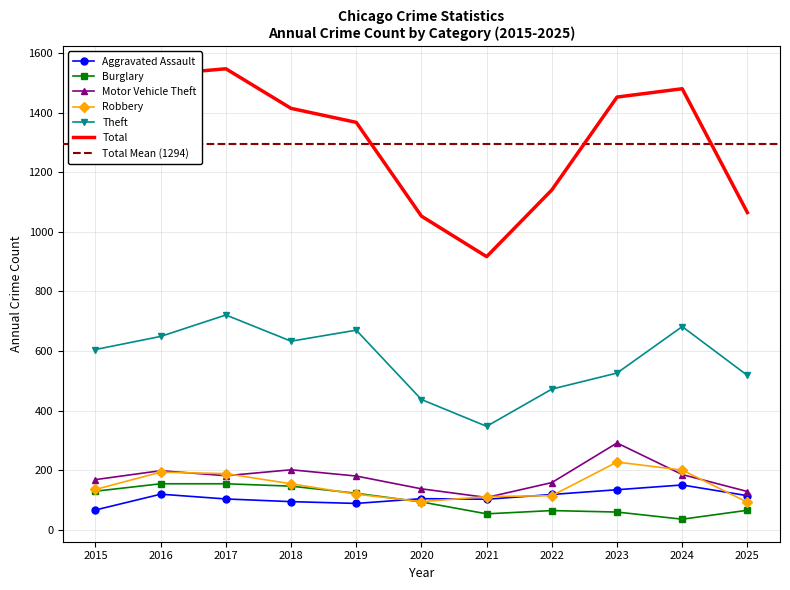

True or false: Theft and Burglary cross at least once.

False